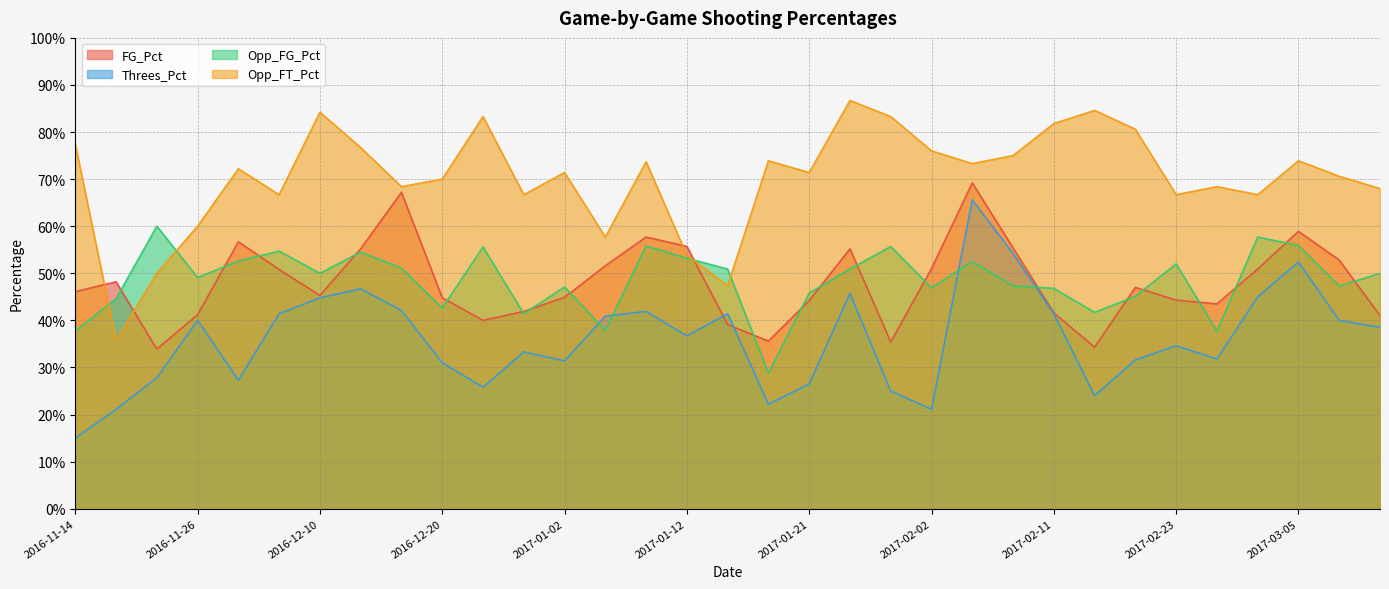

What is the value of the Opp_FT_Pct point at the 9th from the left?

0.7